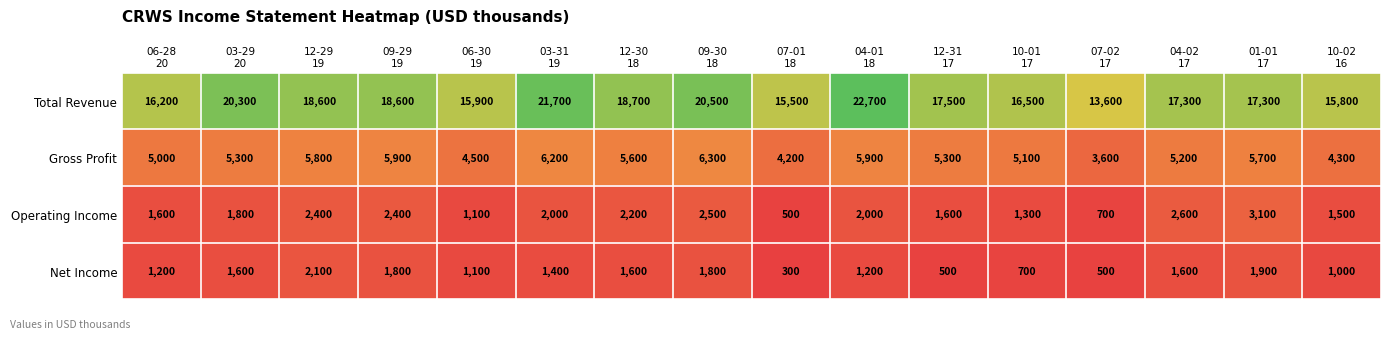

What is the average value of the Total Revenue series?

17919